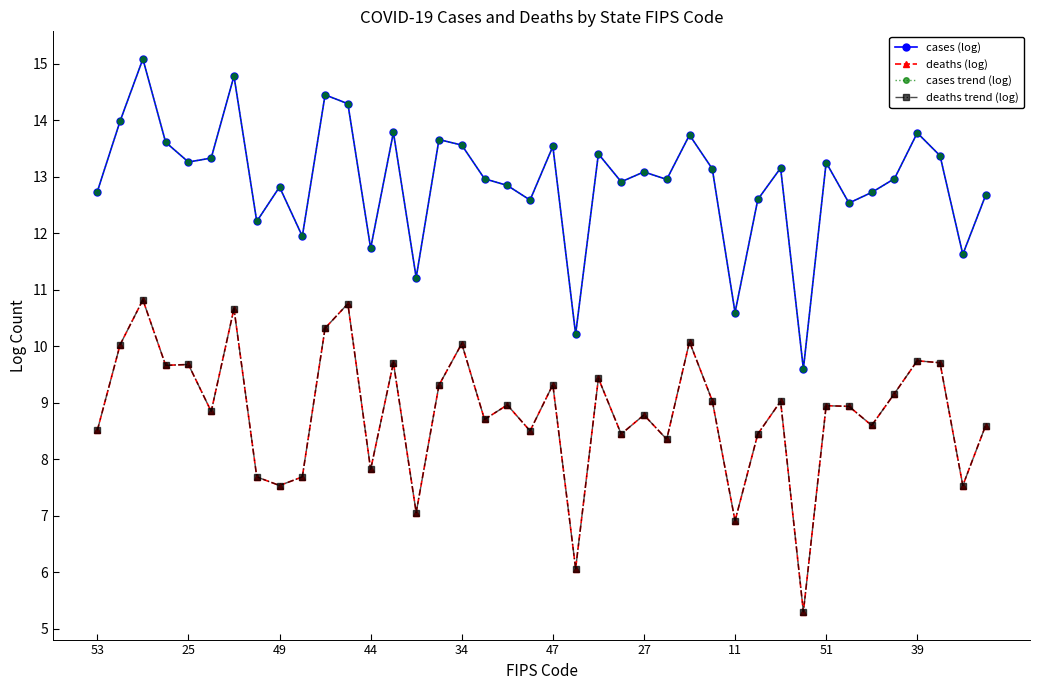

Does the chart have visible grid lines?

No